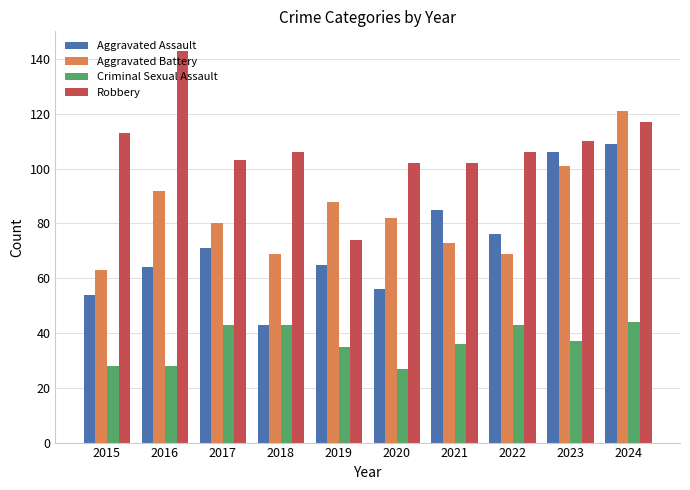

At how many categories does at least one series exceed 82?

10